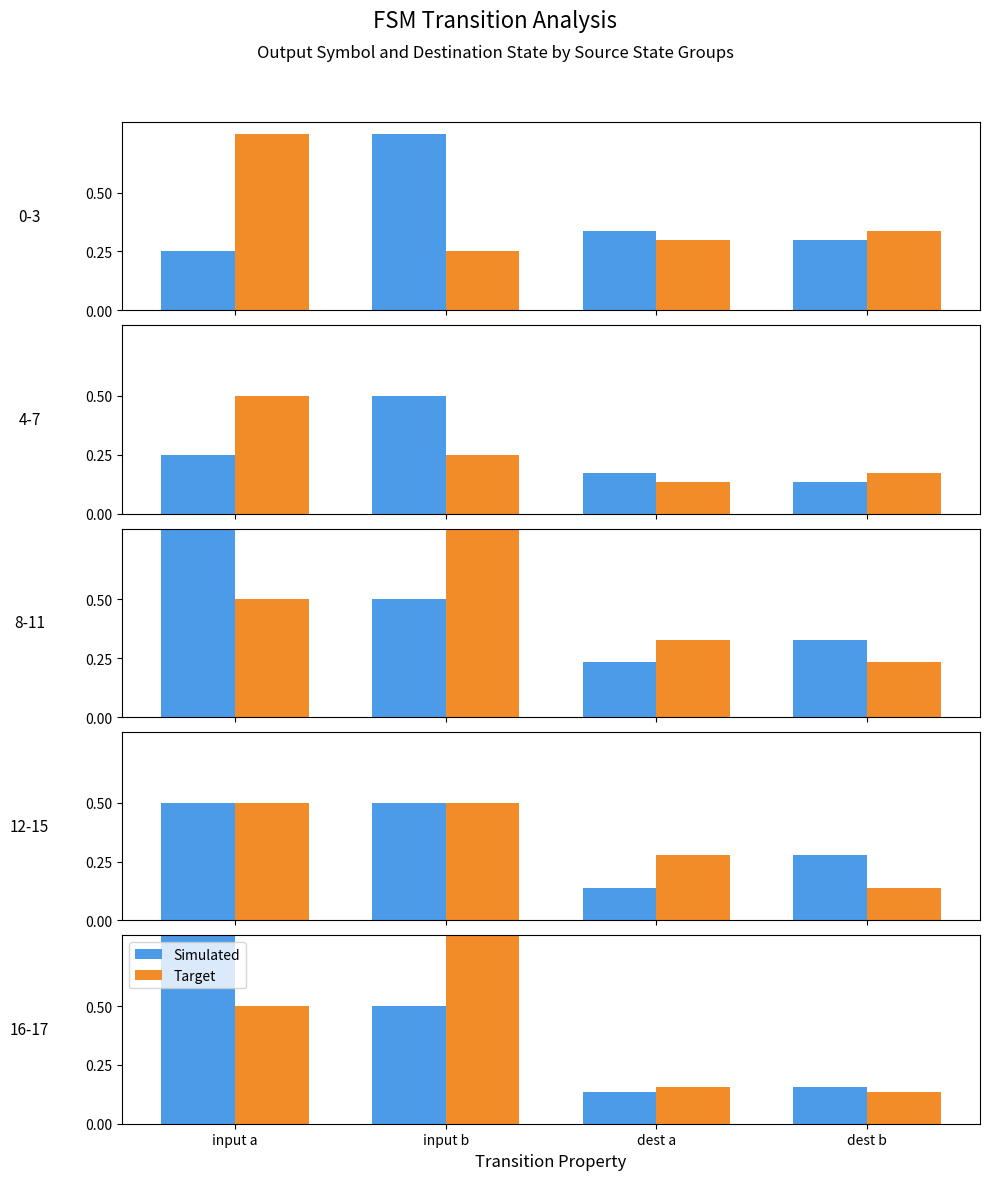

How many bars are there in each group?

2